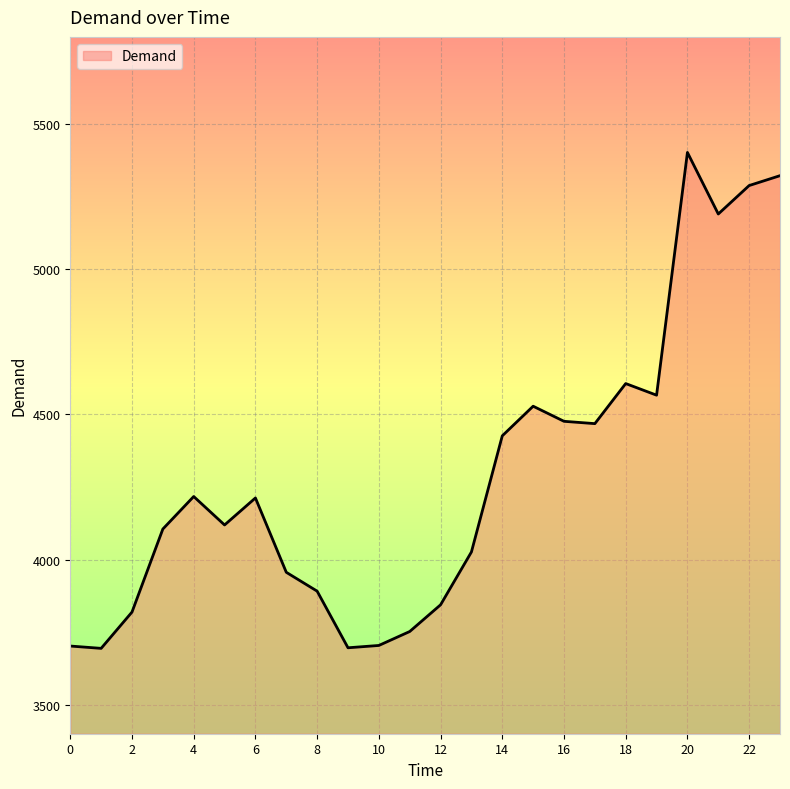

What is the sum of all values?

103009